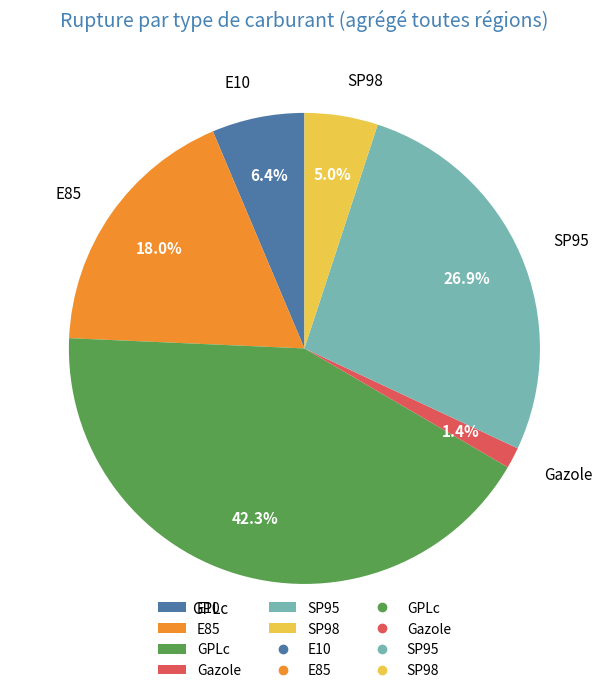

To the nearest percent, what is the difference between the SP98 and Gazole slice percentages?

4%